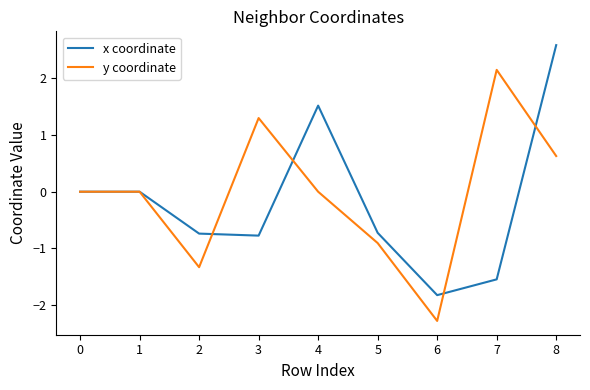

What are all the series names shown in the legend?

x coordinate, y coordinate